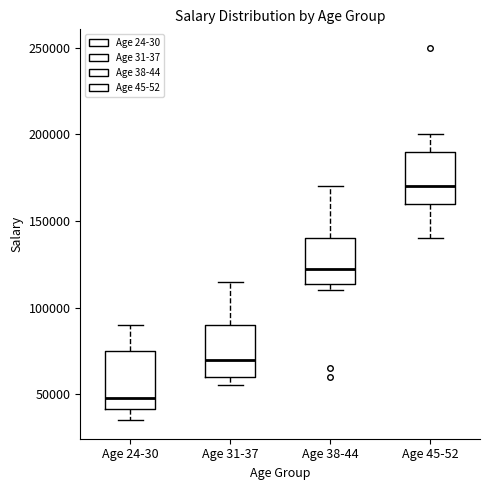

Where is the lower edge of the box for Age 45-52 on the y-axis? The values are not printed on the chart, so give them approximately, as read against the axis.

160000